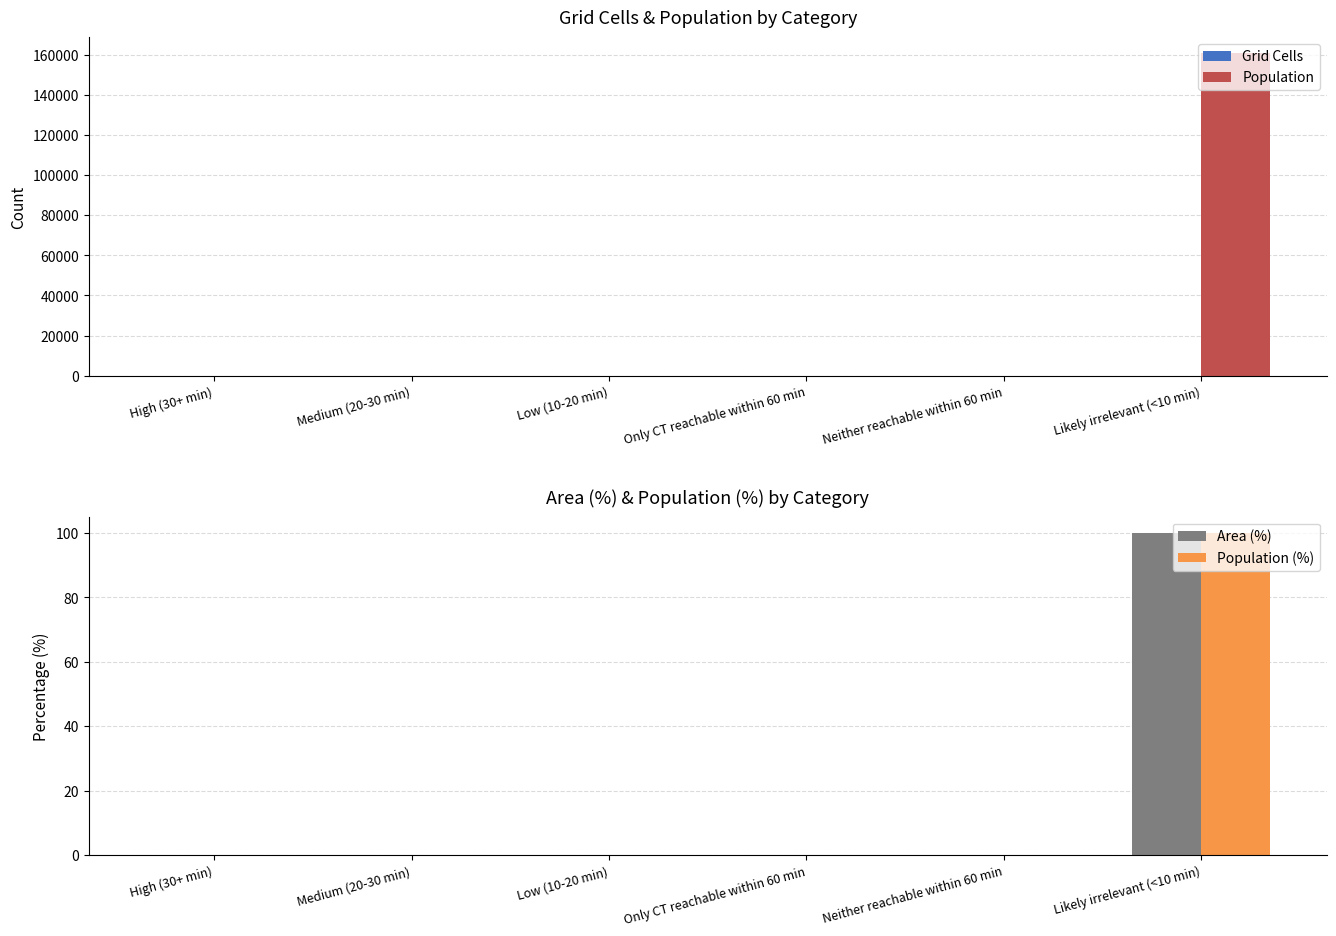

Between Likely irrelevant (<10 min) and Only CT reachable within 60 min, which is larger?

Likely irrelevant (<10 min)